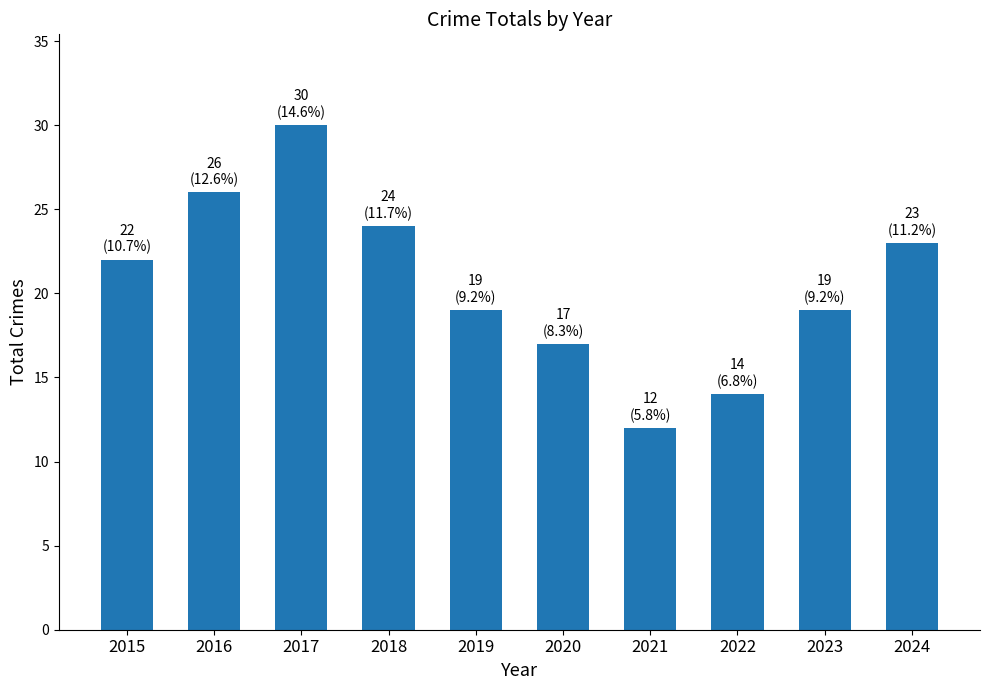

What is the change in value from 2017 to 2019?

-11